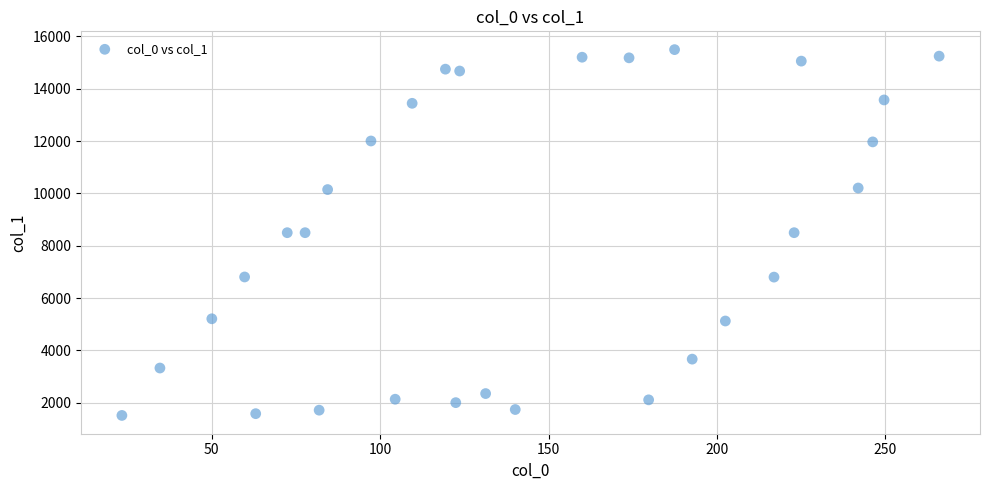

What is the range of Y values (max minus min)?

13973.4